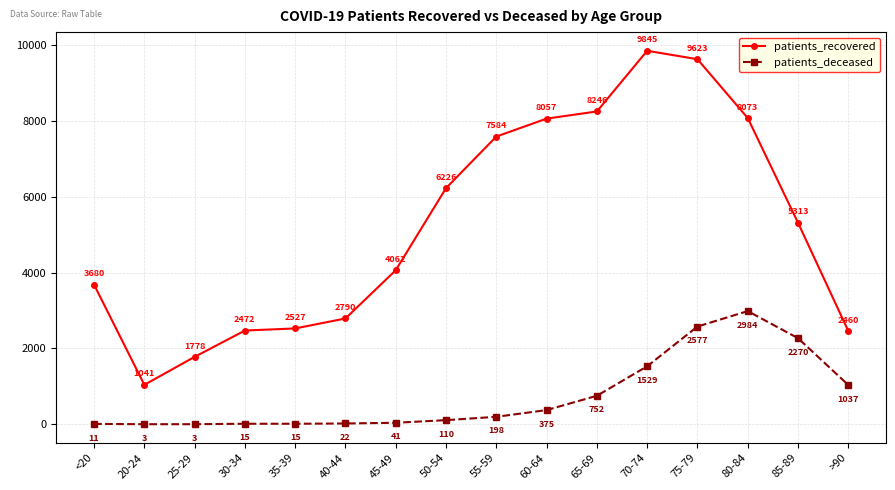

What is the spread (max minus min) of values at >90?

1423